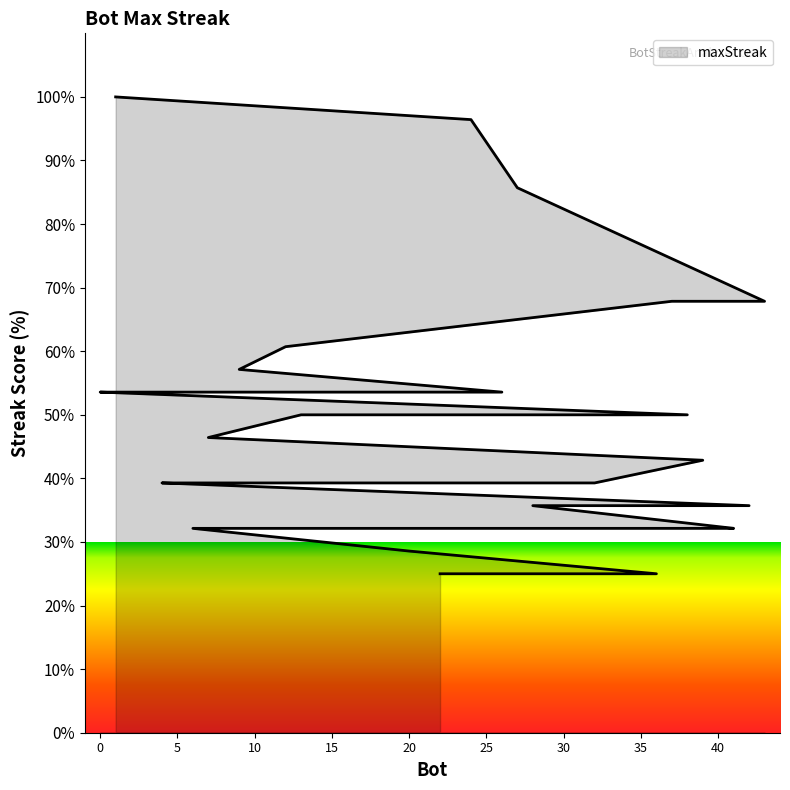

What is the label of the 38th point from the left?

30